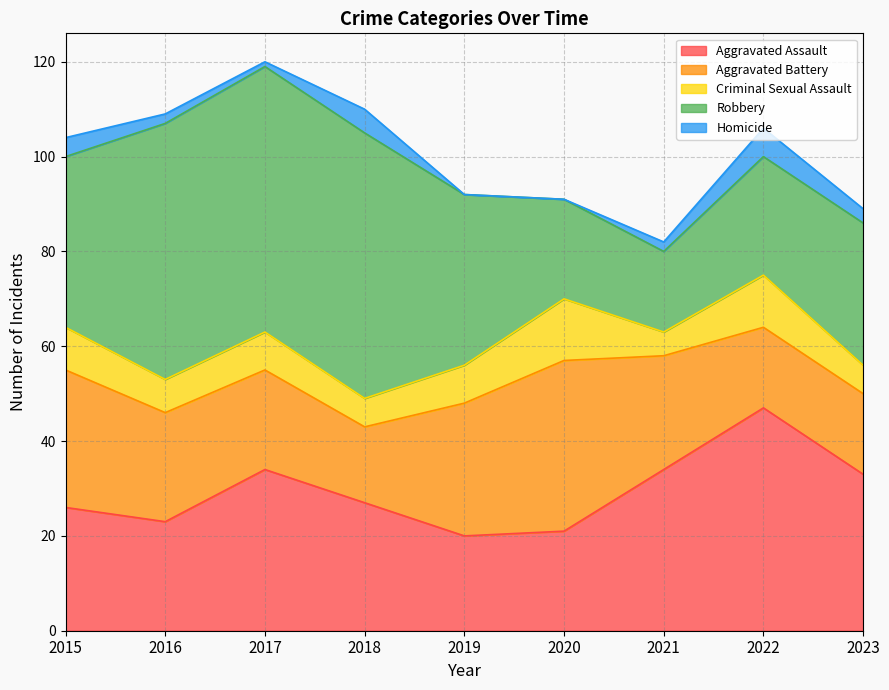

What is the value of the Aggravated Assault point at the 2nd from the left?

23